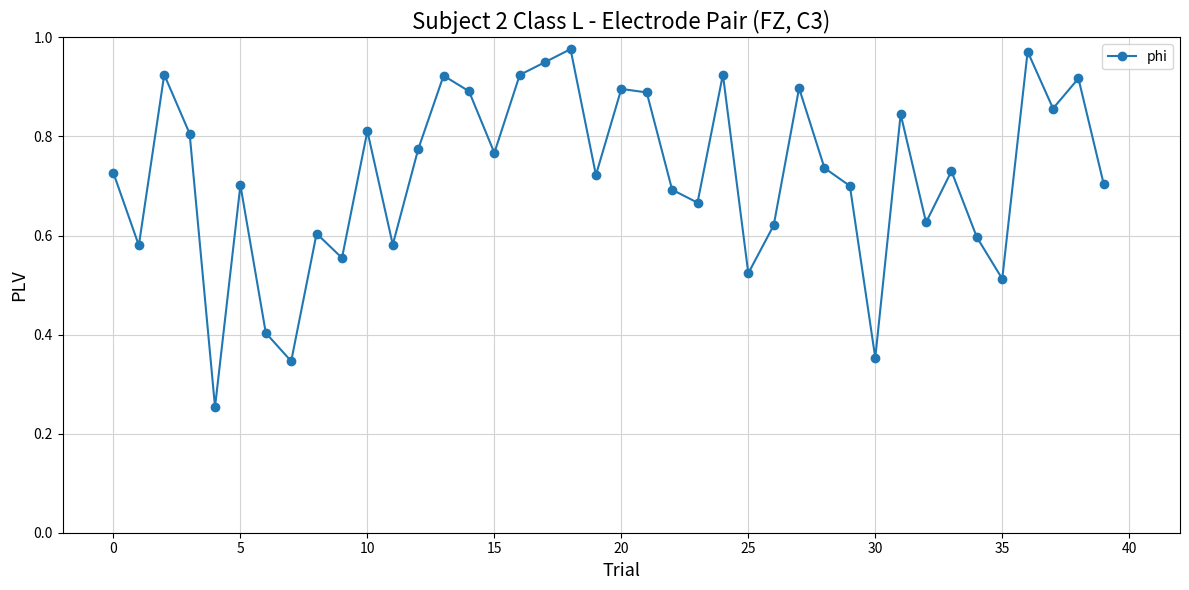

True or false: there are more than 2 points higher than both neighbors.

True